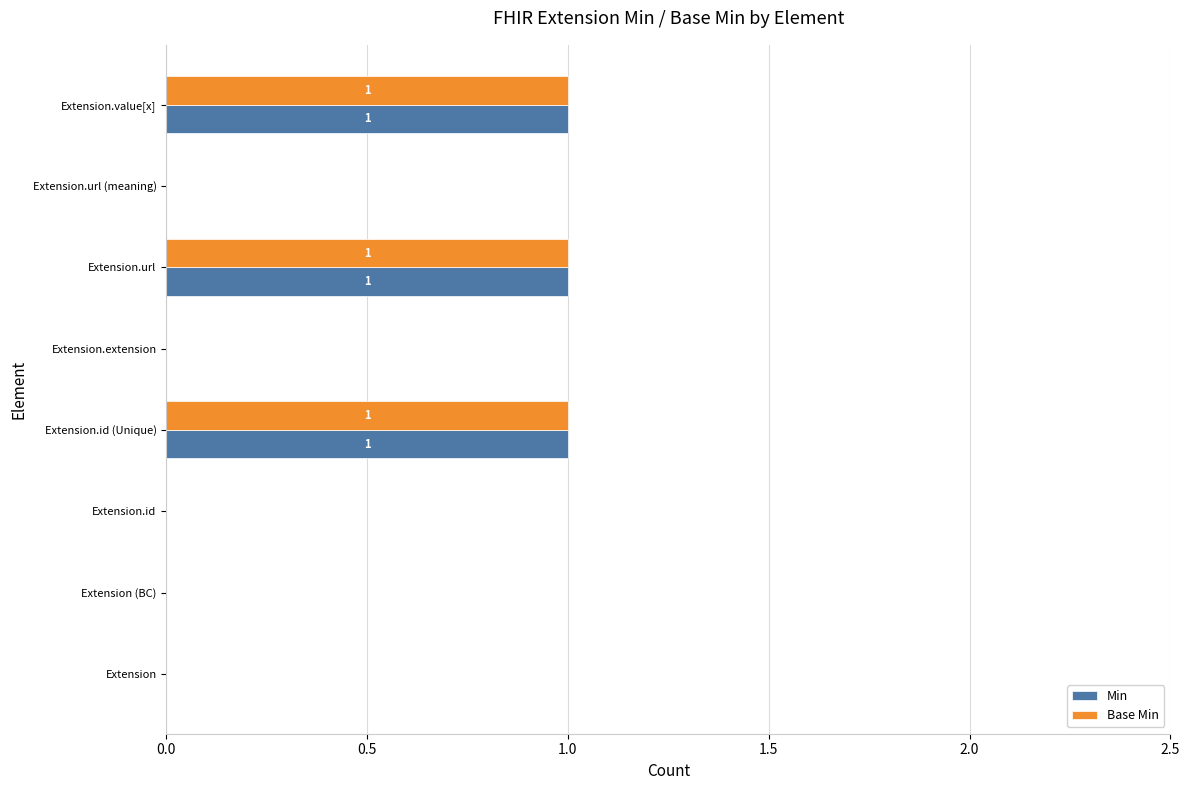

Is it true that Base Min equals 0 at Extension.id?

True